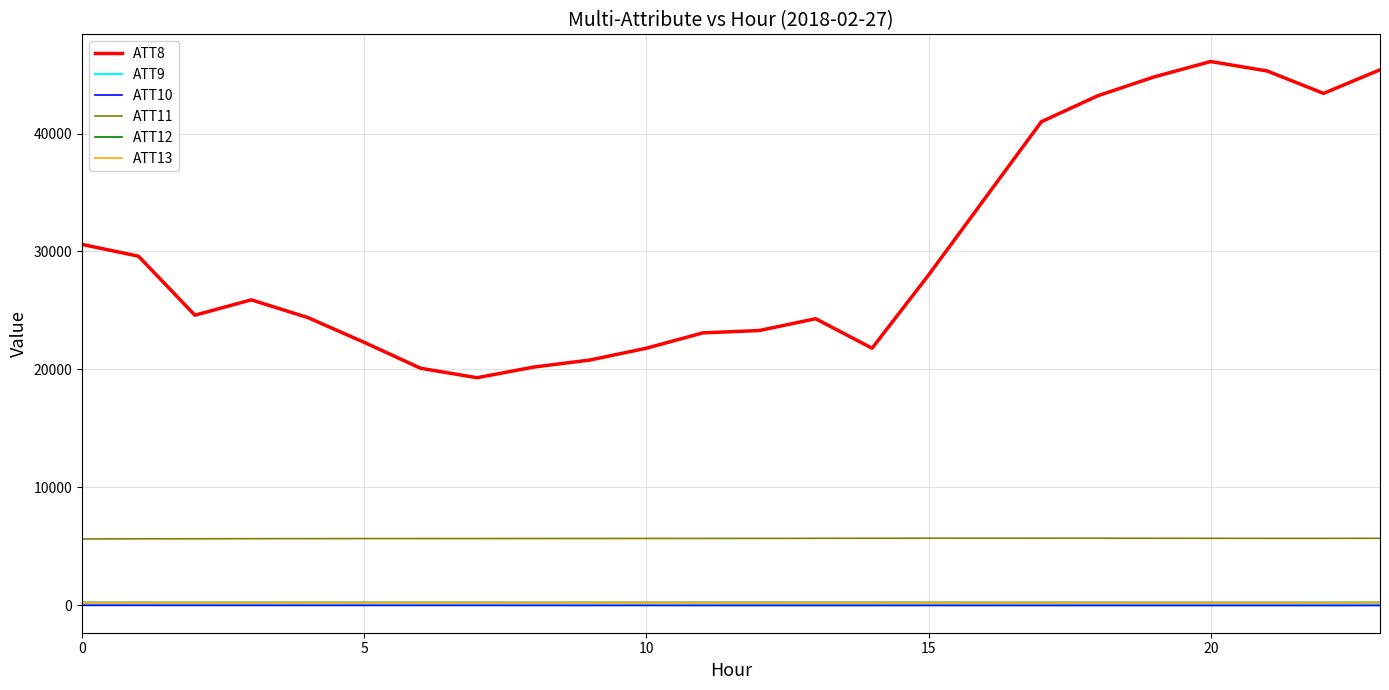

What is the greatest value displayed?

46100.0